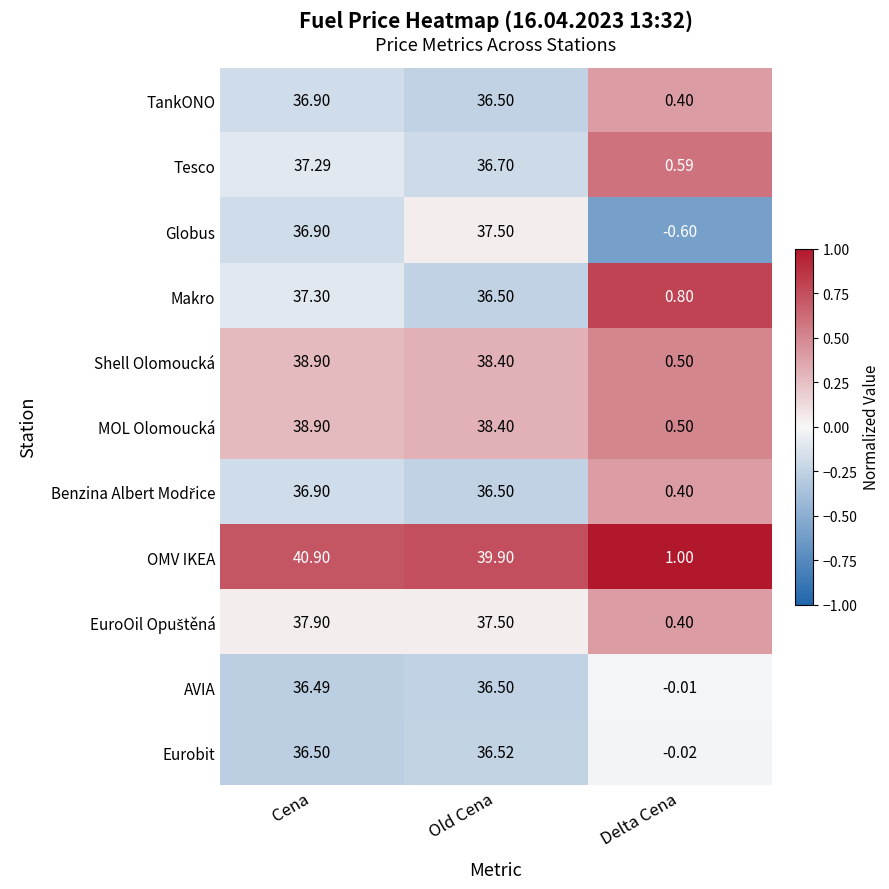

Which series has the largest total across all categories?

OMV IKEA